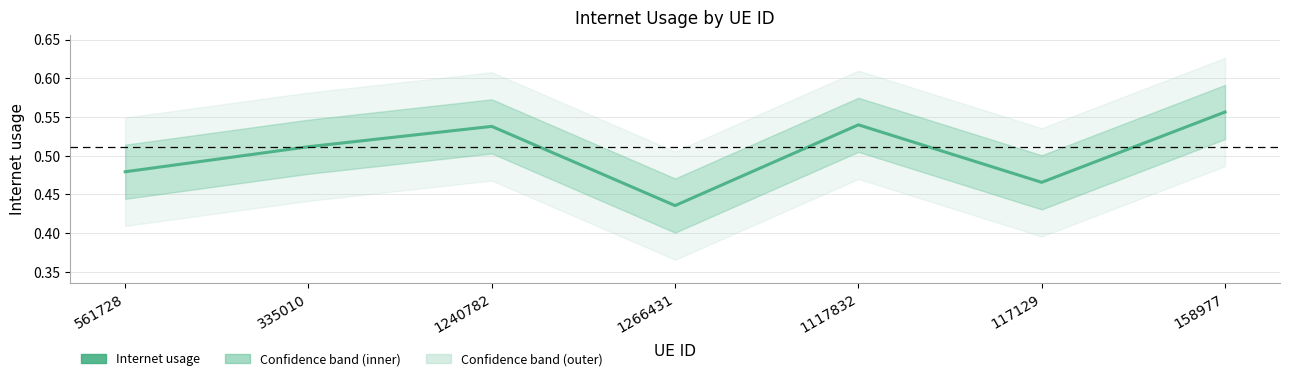

What is the smallest value displayed?

0.4